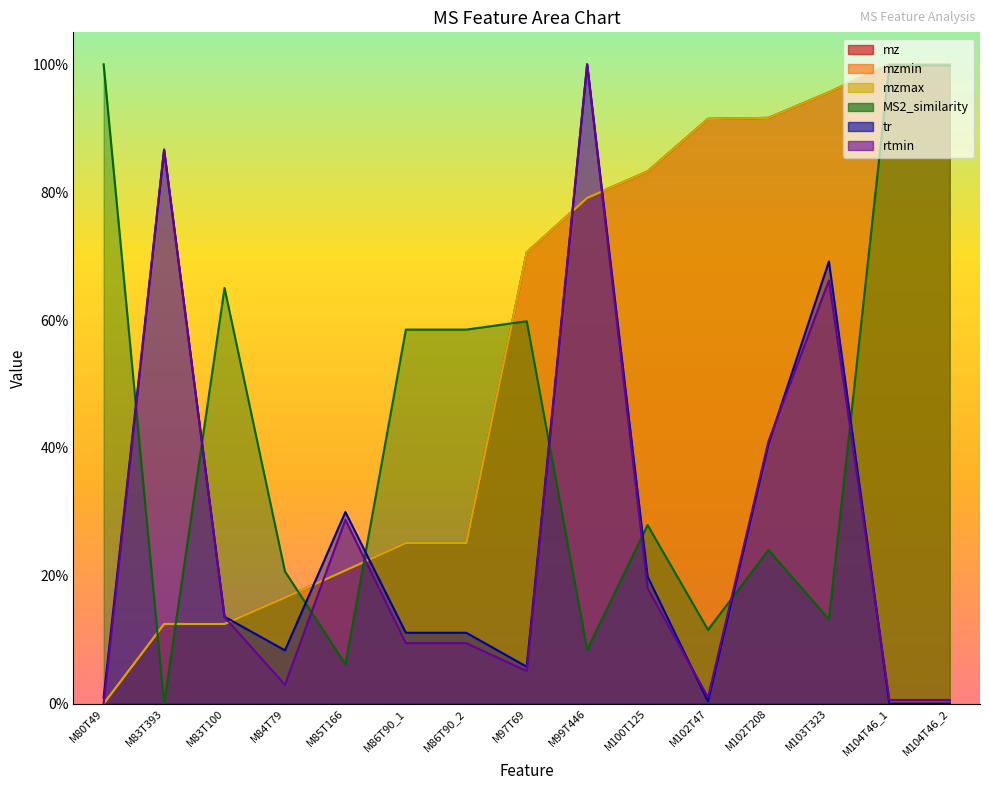

True or false: mzmin has a value of 46.4 at M99T446.

False